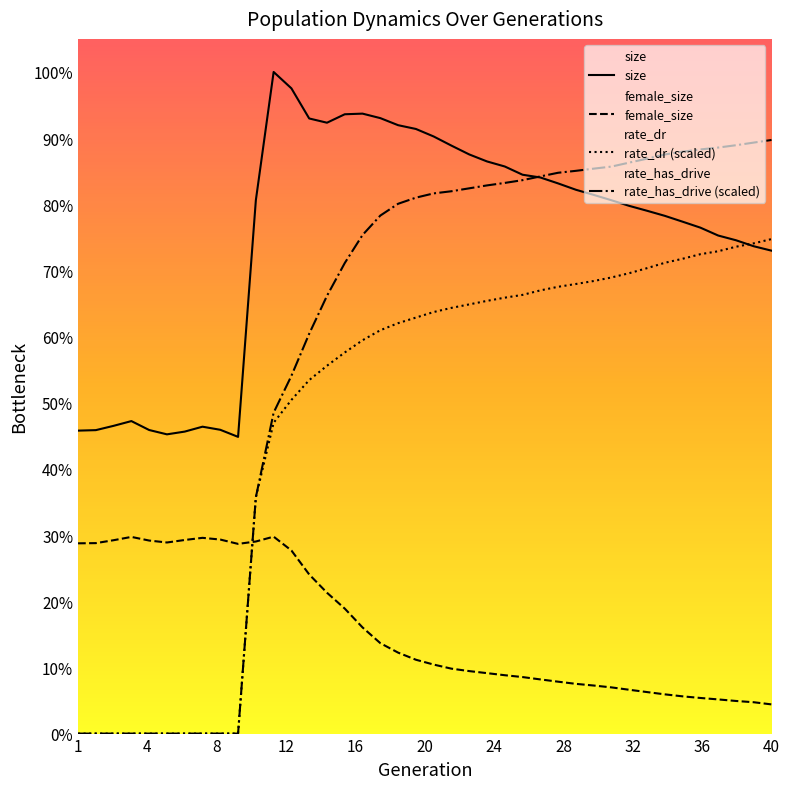

What is the greatest value displayed?

171071.0